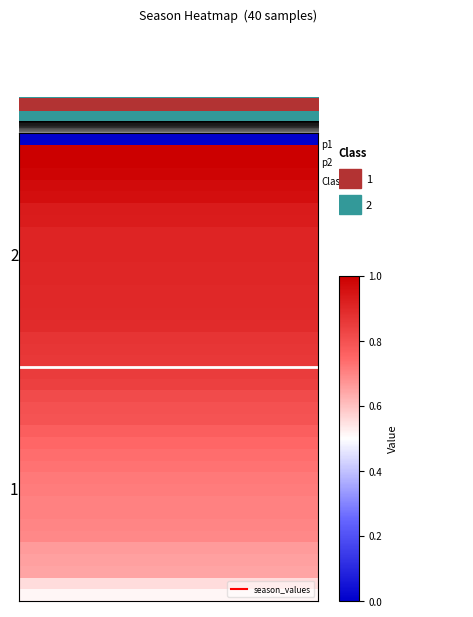

What is the total value across all series at 6?

31.8